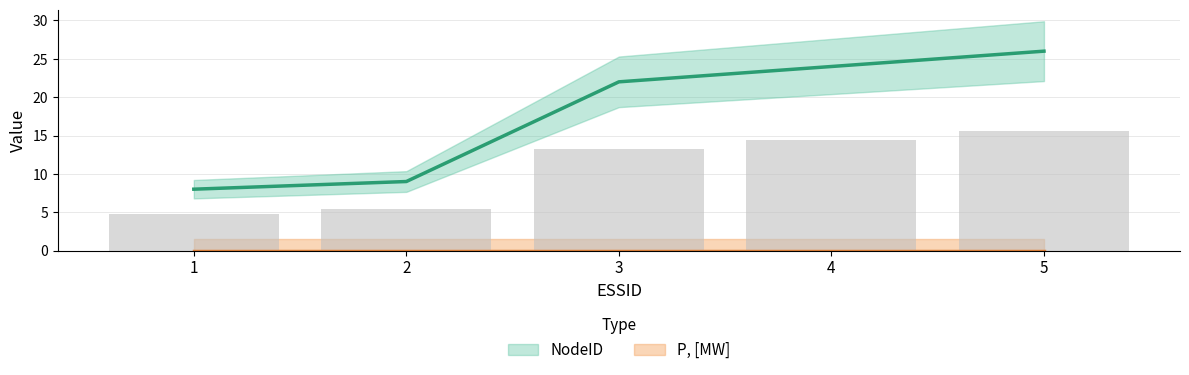

Are the bars horizontal?

No